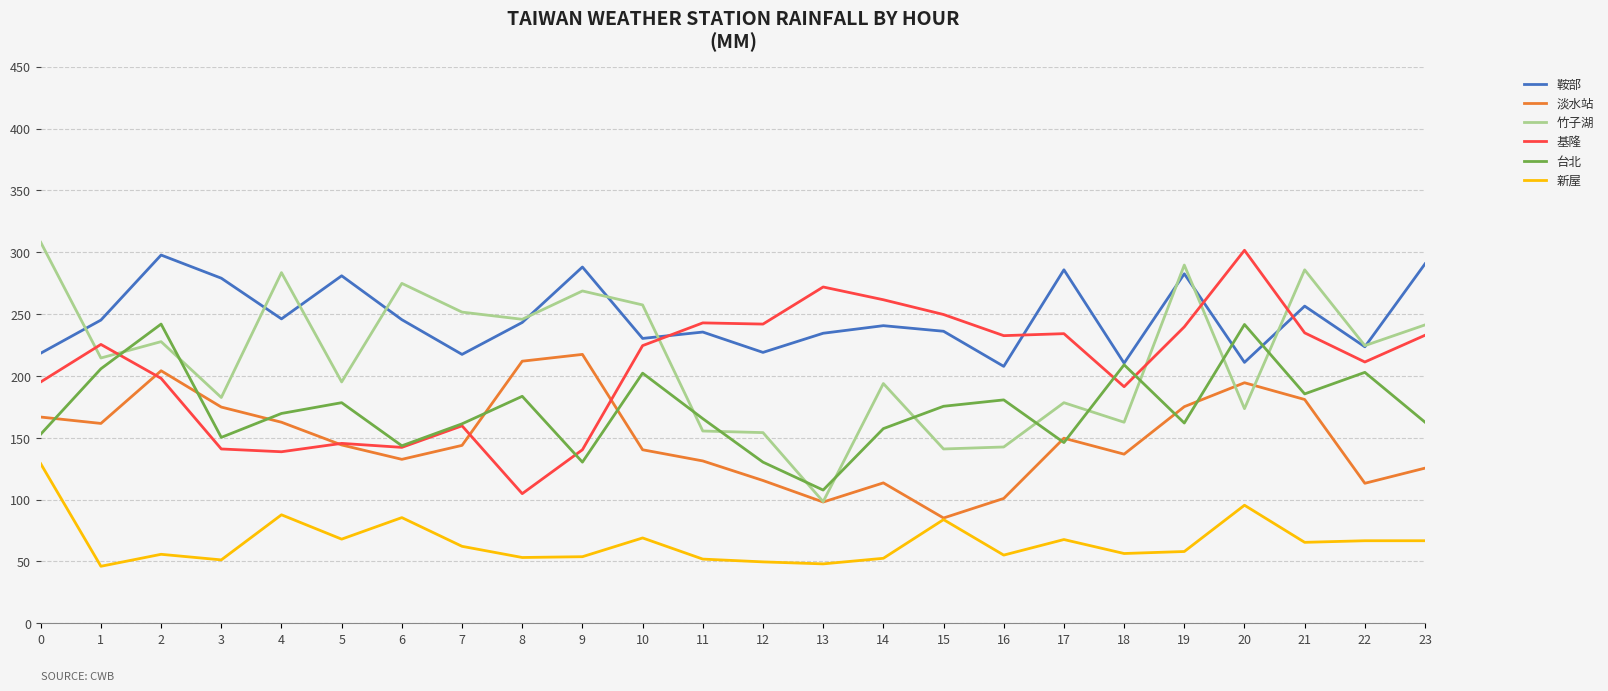

What is the total value across all series at 17?

1061.9